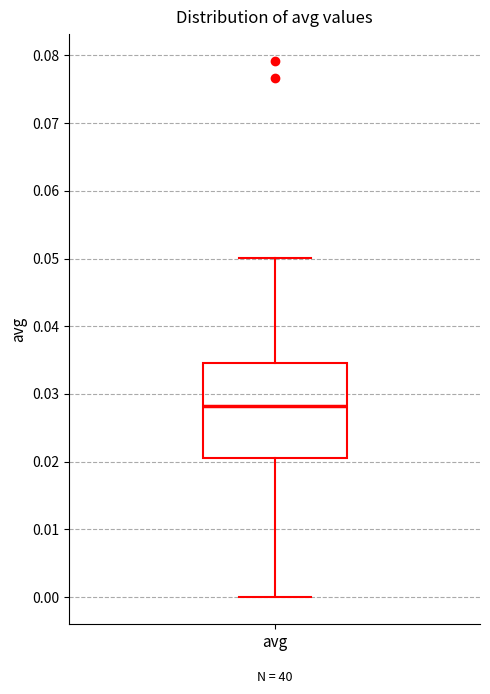

Transcribe this box plot: give where the median line is, the range the box spans, and where the two whiskers end, as read against the y-axis. The values are not printed on the chart, so give them approximately, as read against the axis.

median 0.028, box 0.021 to 0.035, whiskers 0.000 to 0.050